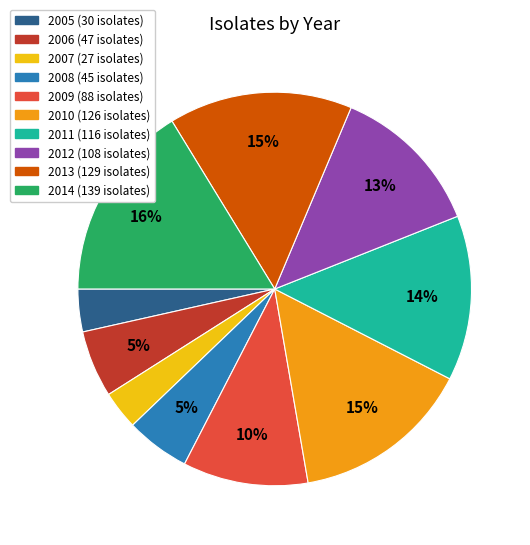

How many slices are in this pie chart?

10